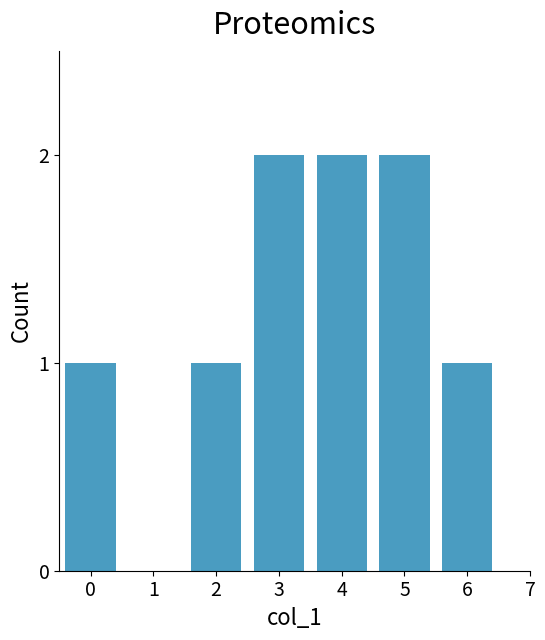

Reading left to right, transcribe all the data shown in this chart.

1	1	2	2	2	1